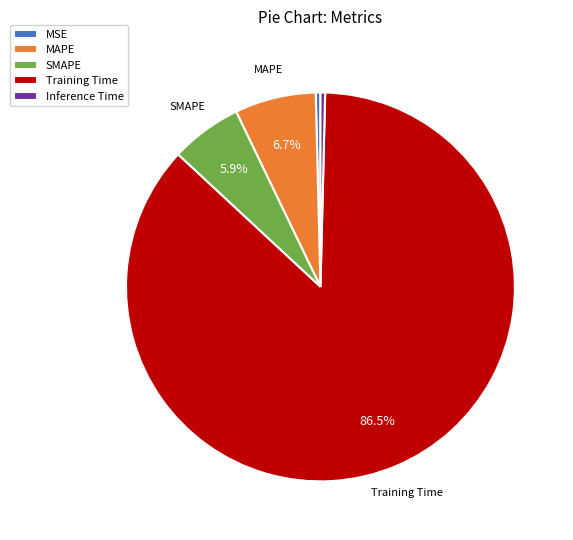

To the nearest percent, what is the average slice percentage?

20%